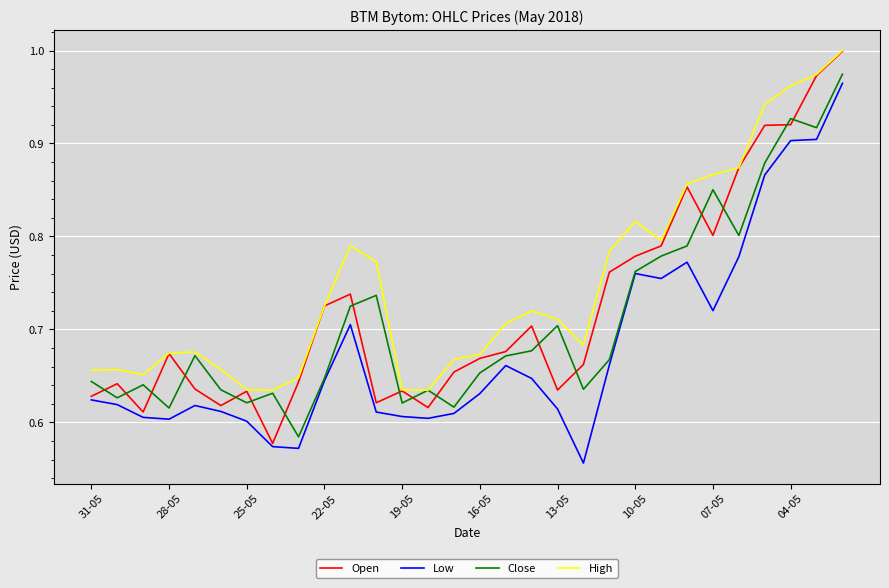

List the series in order of their overall mean, lowest first.

Low, Close, Open, High